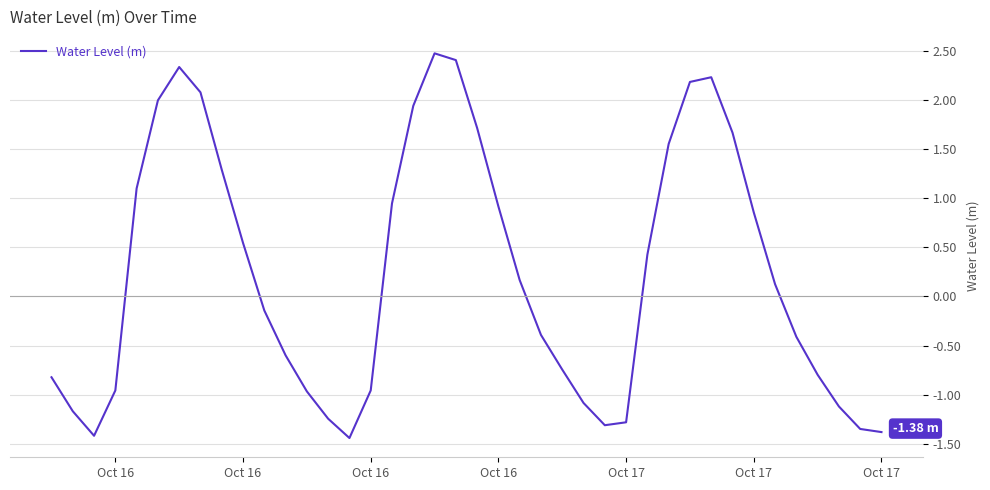

What is the difference between the maximum and minimum values?

3.9